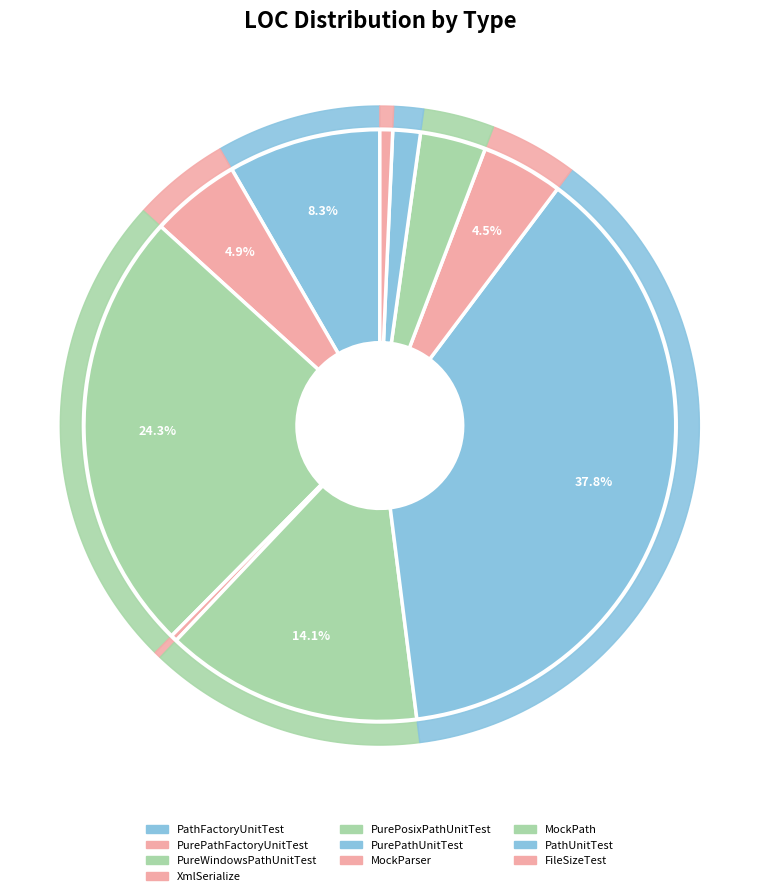

Which slice is the smallest?

XmlSerialize